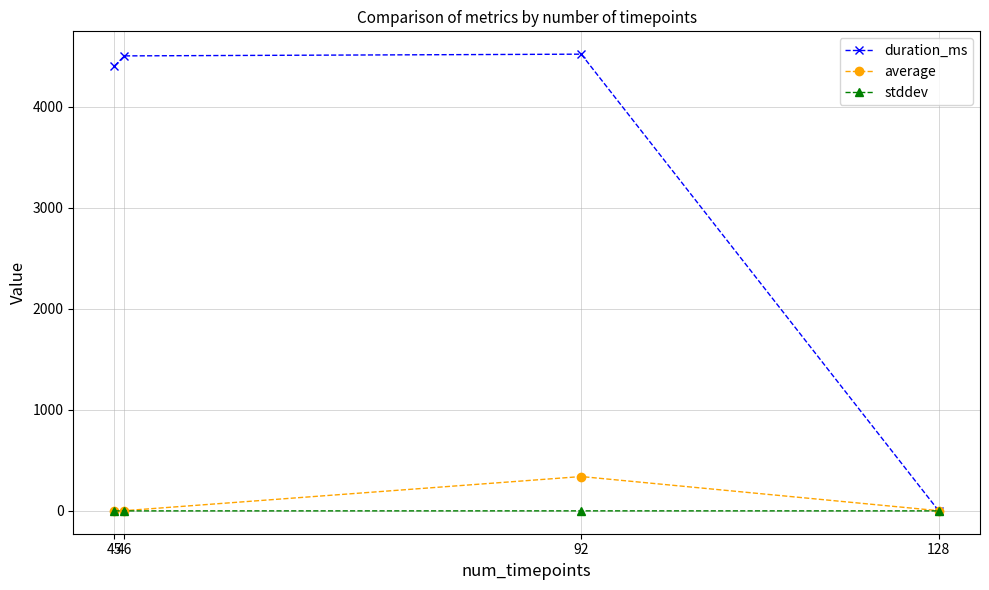

True or false: average has more than 1 interior local peaks.

False